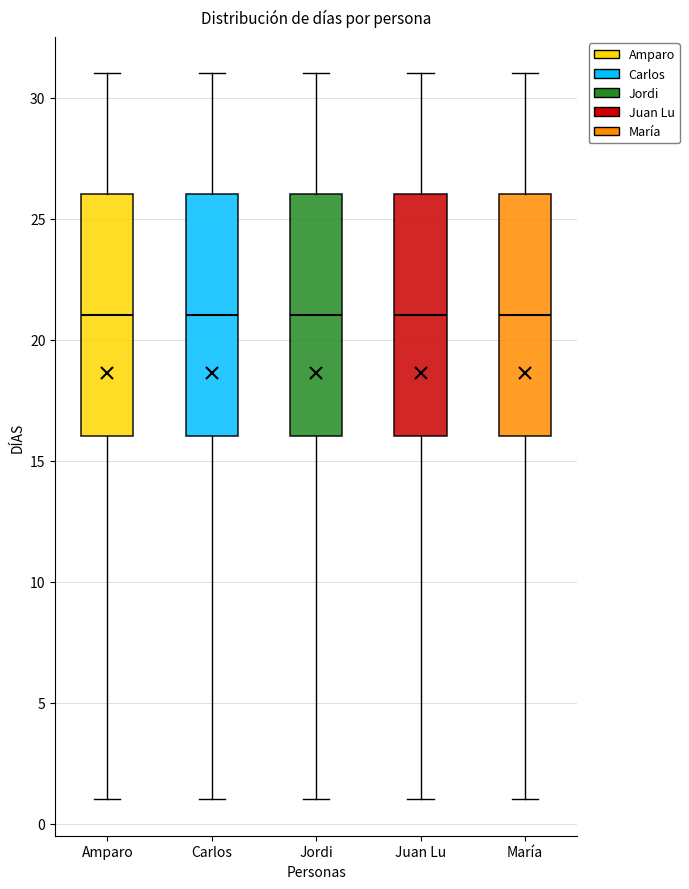

Reading left to right, transcribe this box plot: for each box, give where its median line is, the range the box spans, and where its two whiskers end, as read against the y-axis. The values are not printed on the chart, so give them approximately, as read against the axis.

Amparo: median 21, box 16 to 26, whiskers 1 to 31
Carlos: median 21, box 16 to 26, whiskers 1 to 31
Jordi: median 21, box 16 to 26, whiskers 1 to 31
Juan Lu: median 21, box 16 to 26, whiskers 1 to 31
María: median 21, box 16 to 26, whiskers 1 to 31